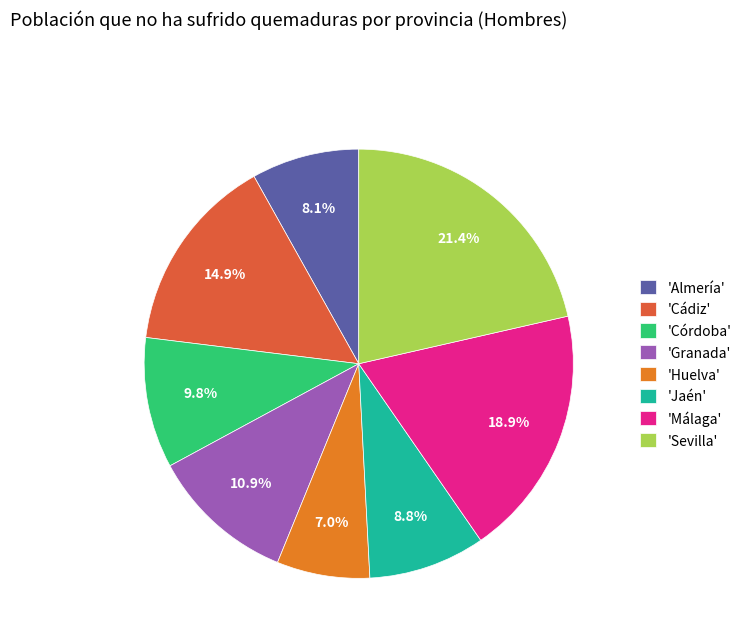

To the nearest percent, what is the average slice percentage?

12%